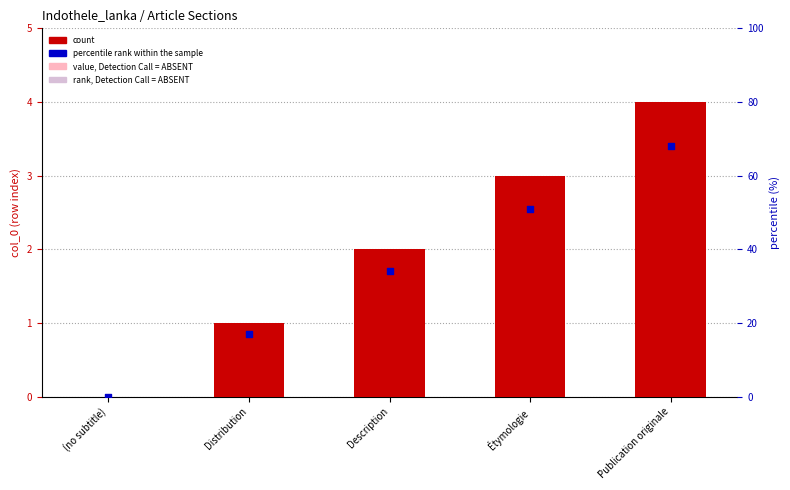

At which category is the sum across all series the highest?

Publication originale